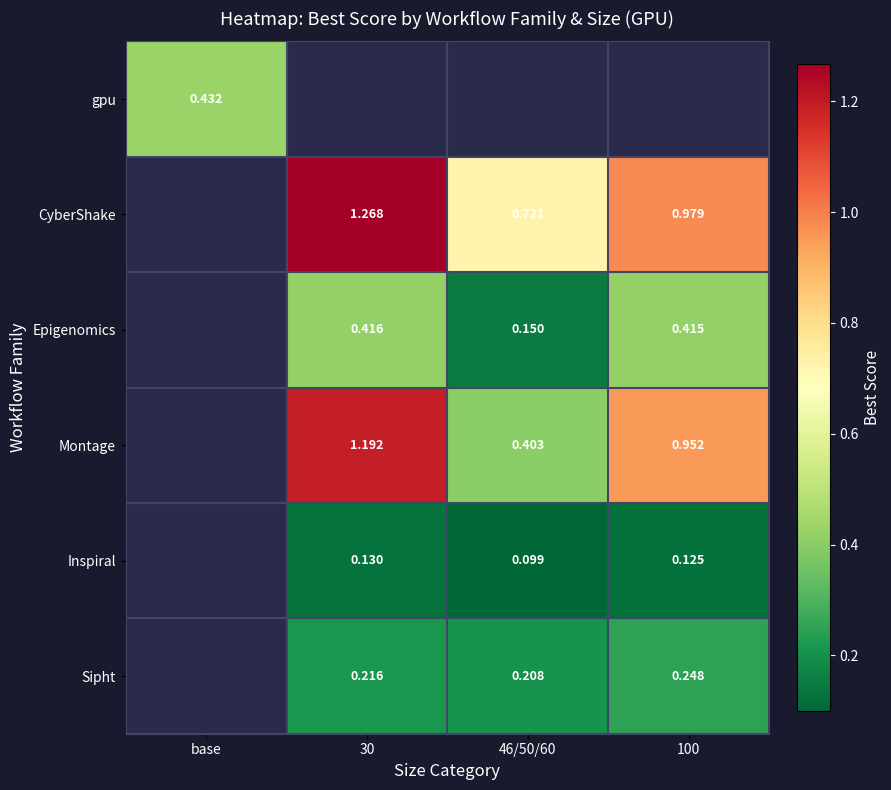

How many series are shown in this chart?

6